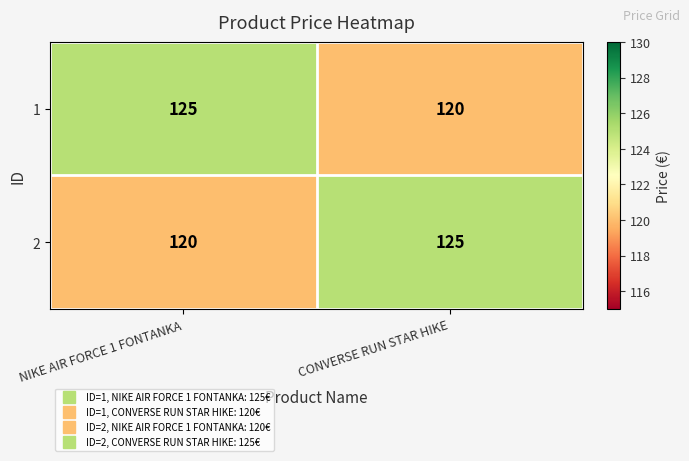

How many distinct data groups are displayed?

2